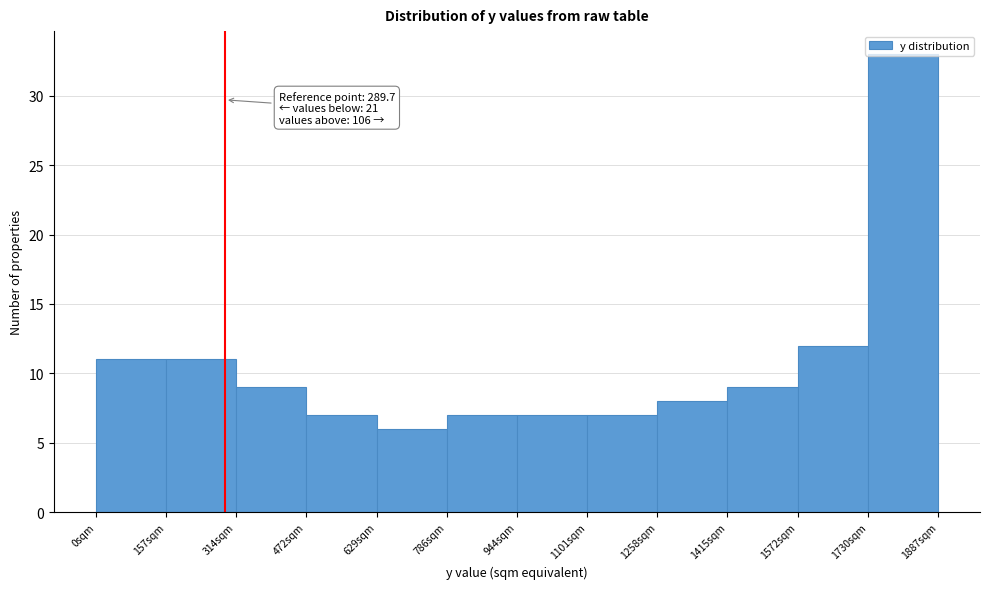

Which range on the x-axis has the tallest bar?

1720 to 1880